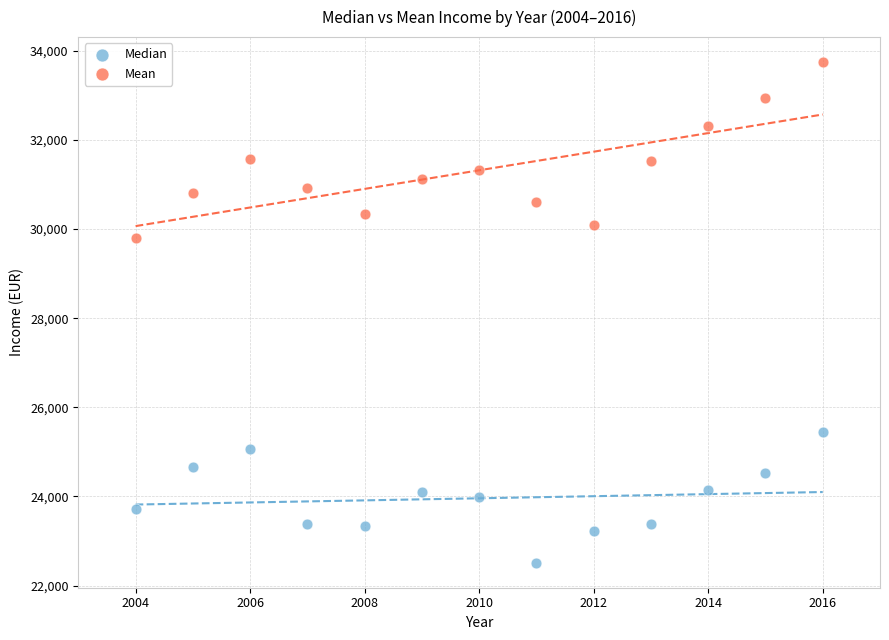

Across all series, what Y value is closest to 28128?

29799.9